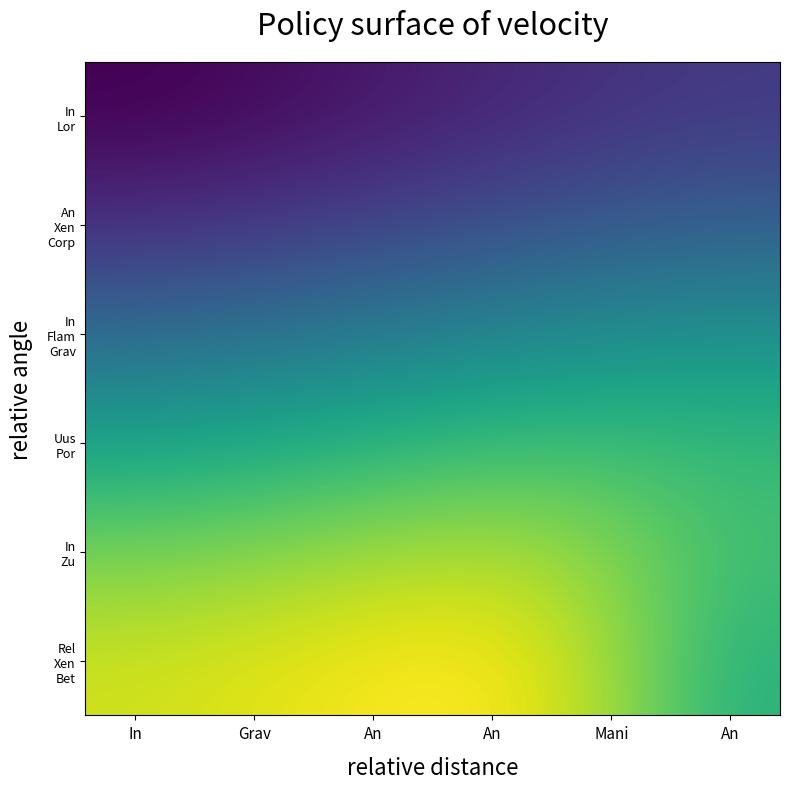

What is the greatest value displayed?

0.6